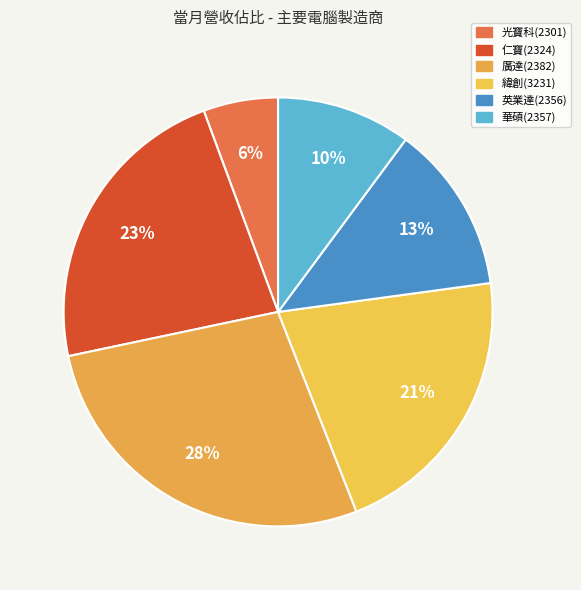

How many slices are in this pie chart?

6